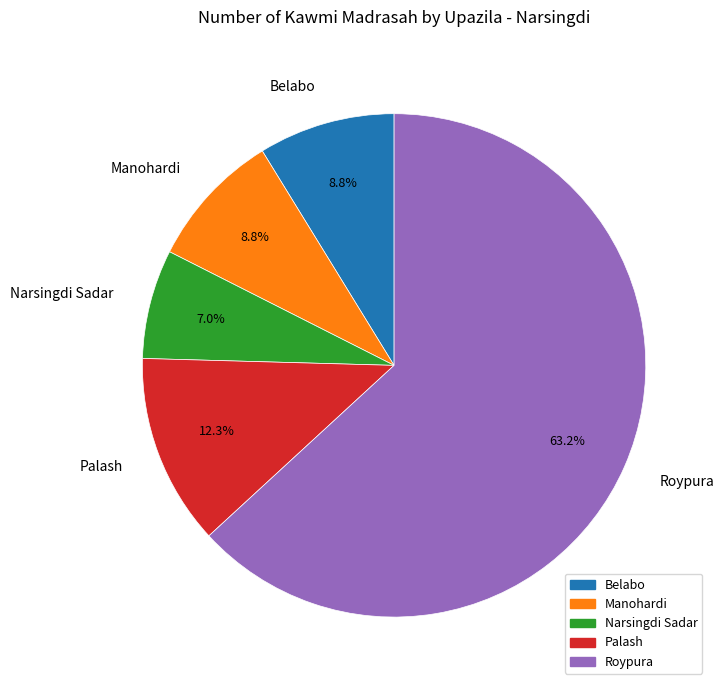

The Manohardi slice represents 9% of the pie. True or false?

True